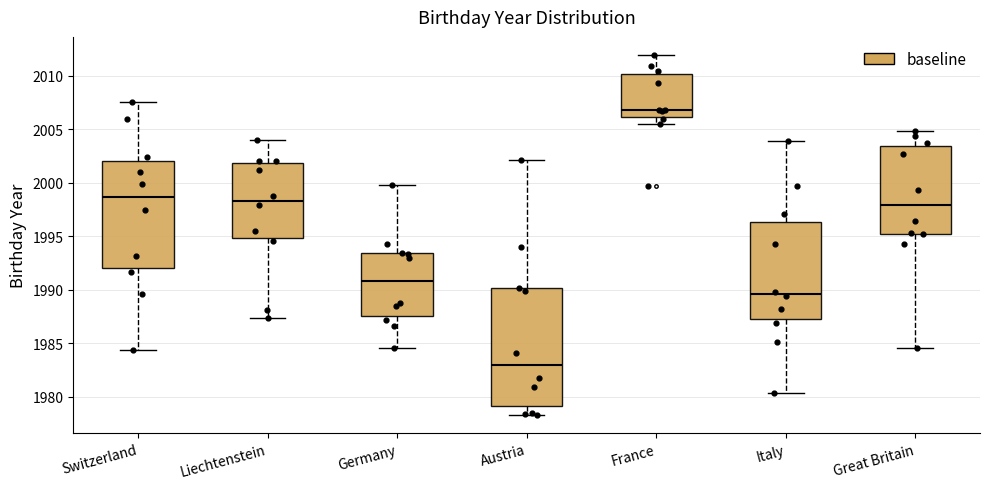

Which box's median line is the highest?

France